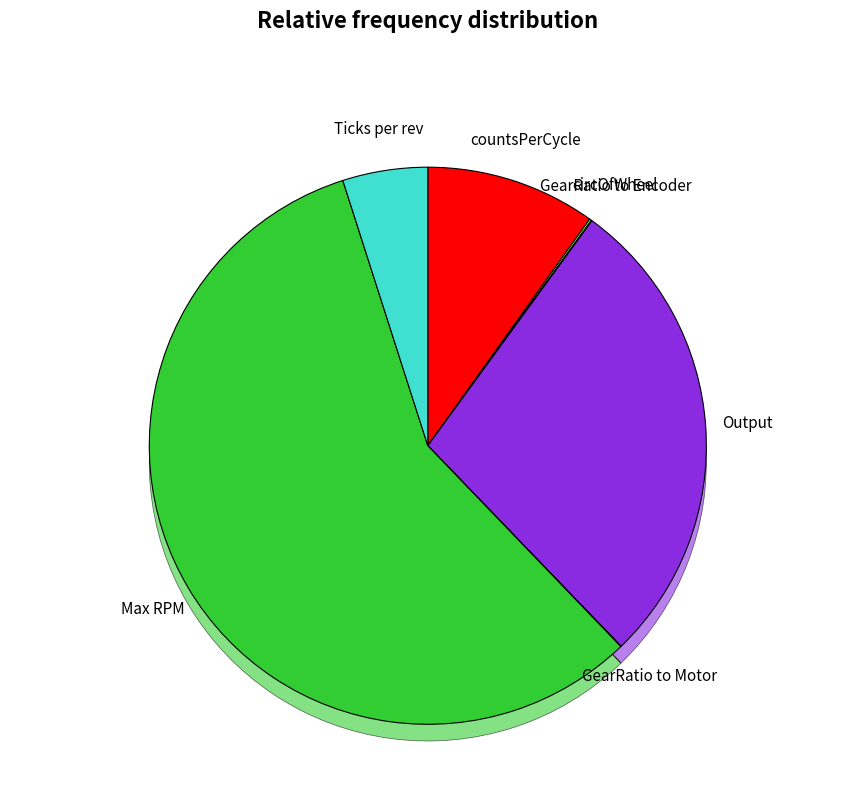

True or false: Max RPM accounts for 57% of the total.

True